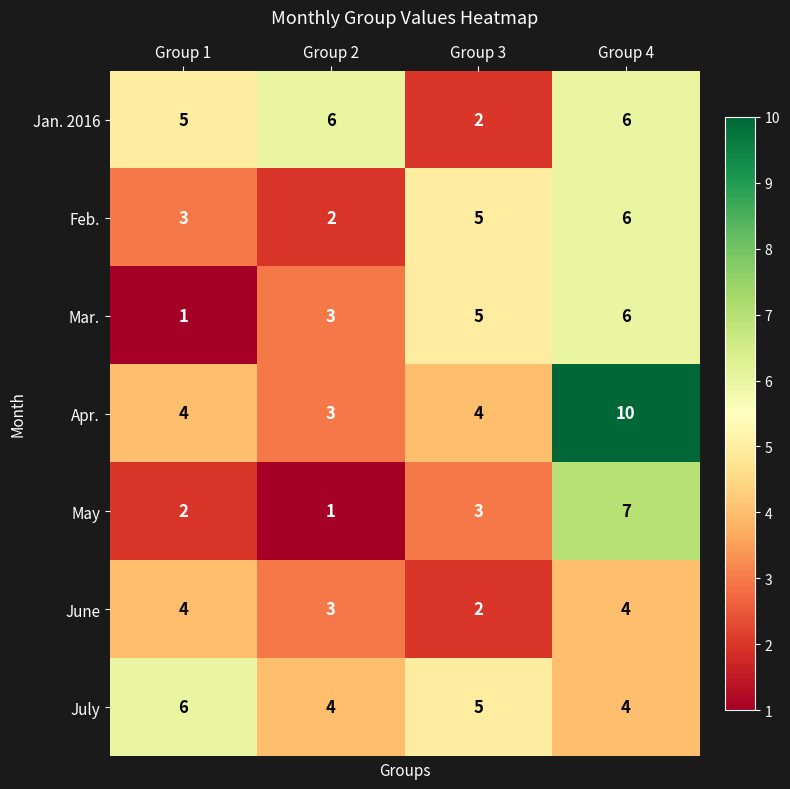

At which category is the sum across all series the highest?

Group 4